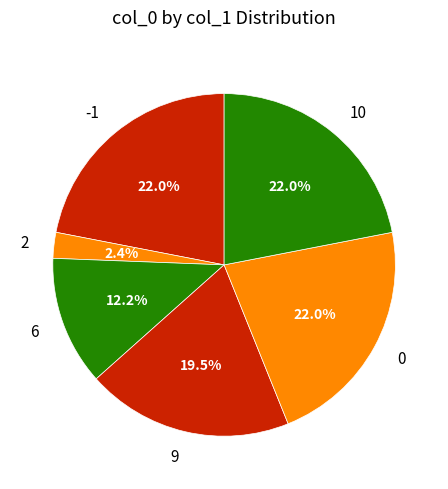

To the nearest percent, what portion does 0 represent?

22%